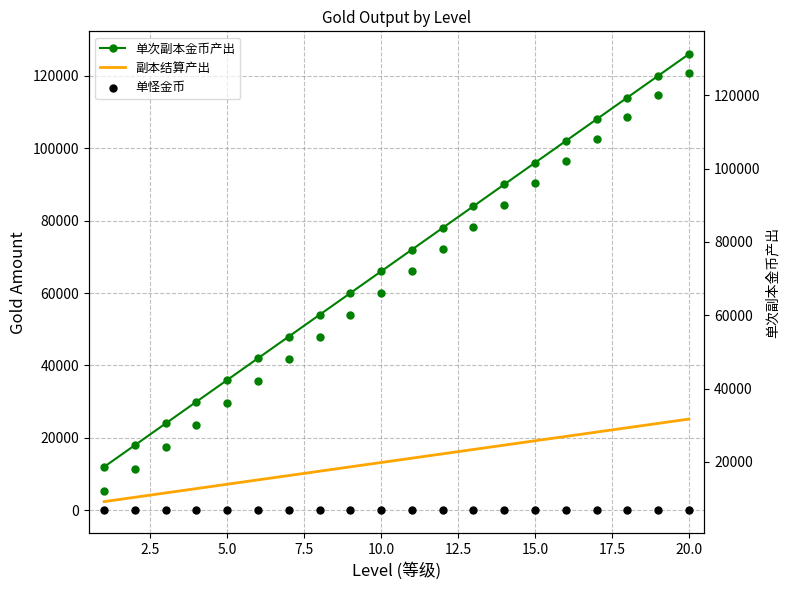

Which series contains the lowest Y value?

单怪金币